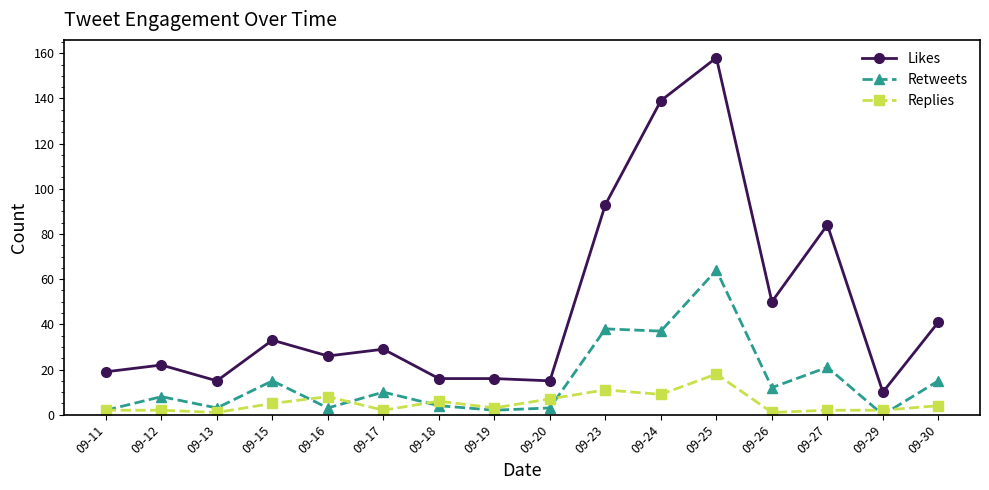

Rank the series by their maximum value, from lowest to highest.

Replies, Retweets, Likes